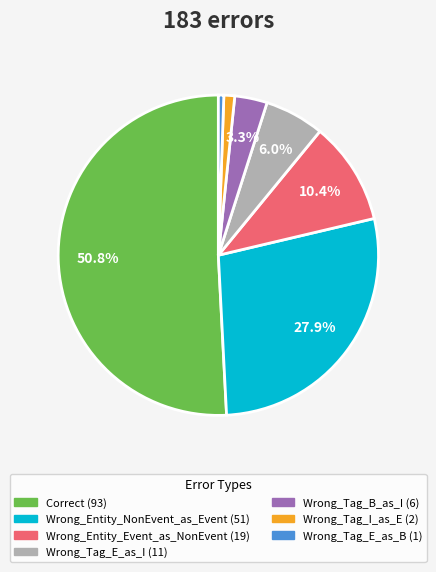

Between Wrong_Tag_E_as_I and Correct, which is larger?

Correct